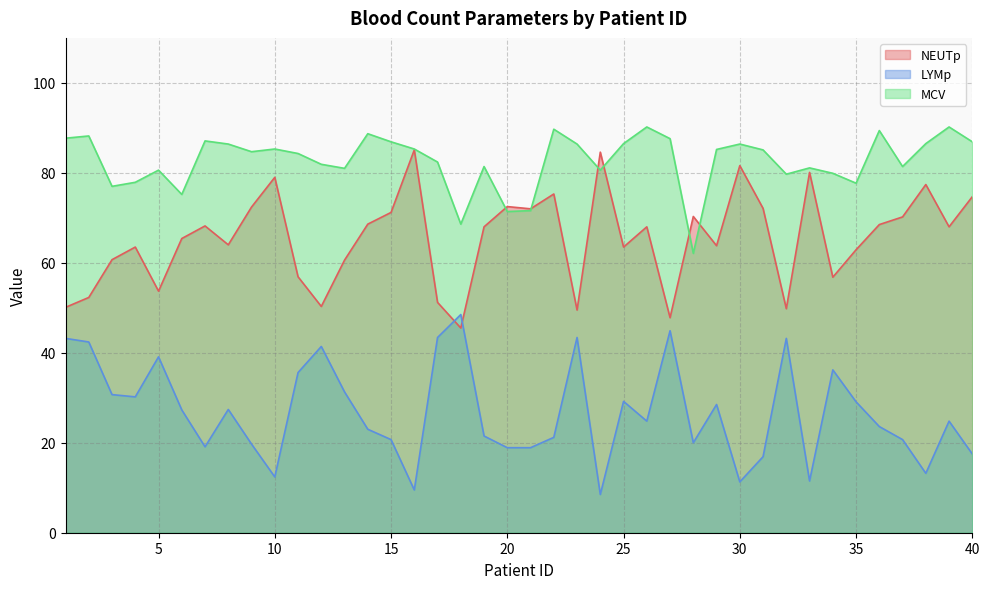

What is the minimum value for NEUTp?

45.5